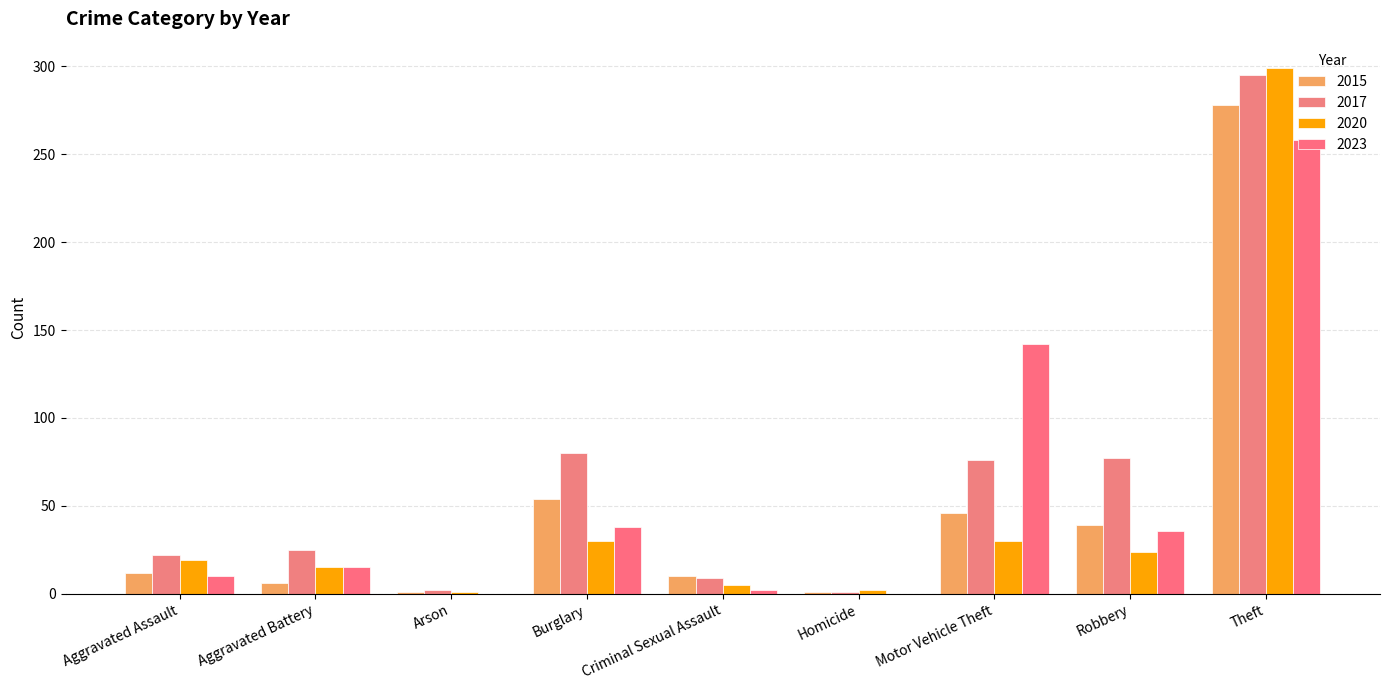

Are the bars horizontal?

No